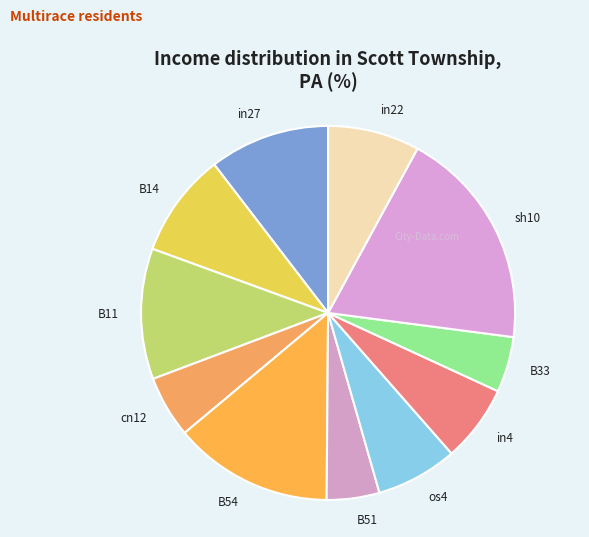

Which has a higher value, B11 or in4?

B11